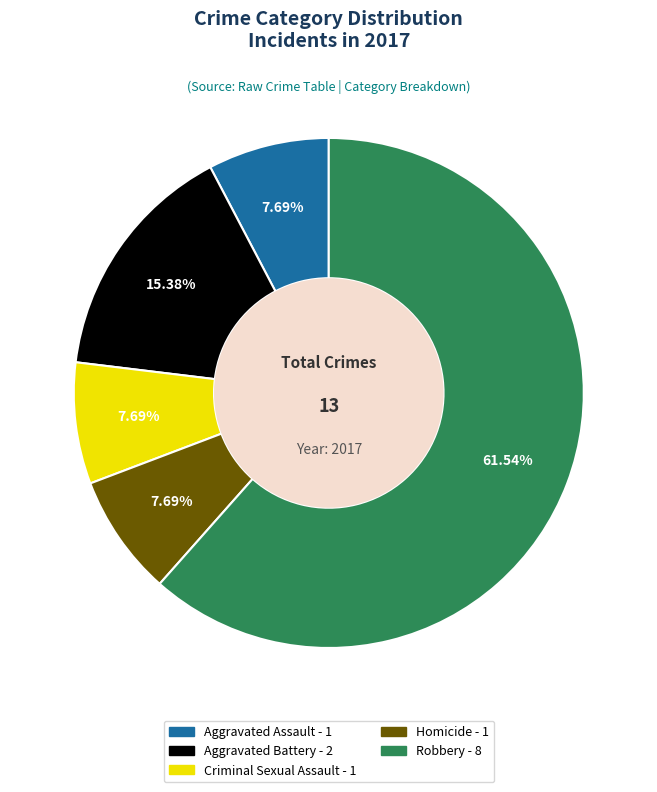

Which has a higher value, Homicide or Aggravated Battery?

Aggravated Battery